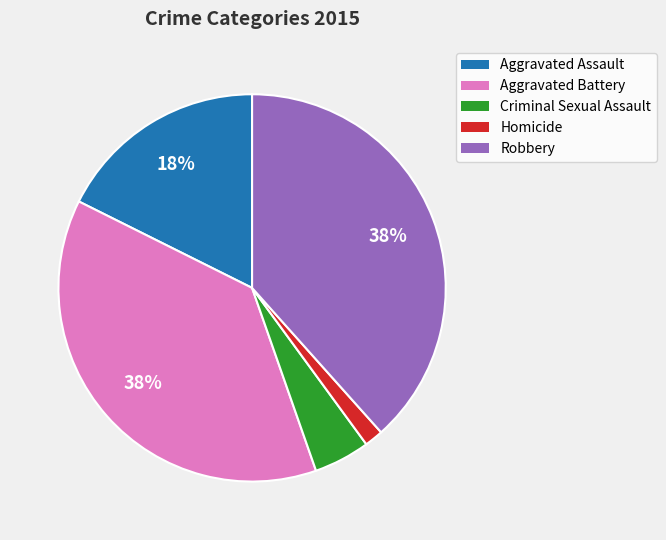

How many segments does this pie chart have?

5